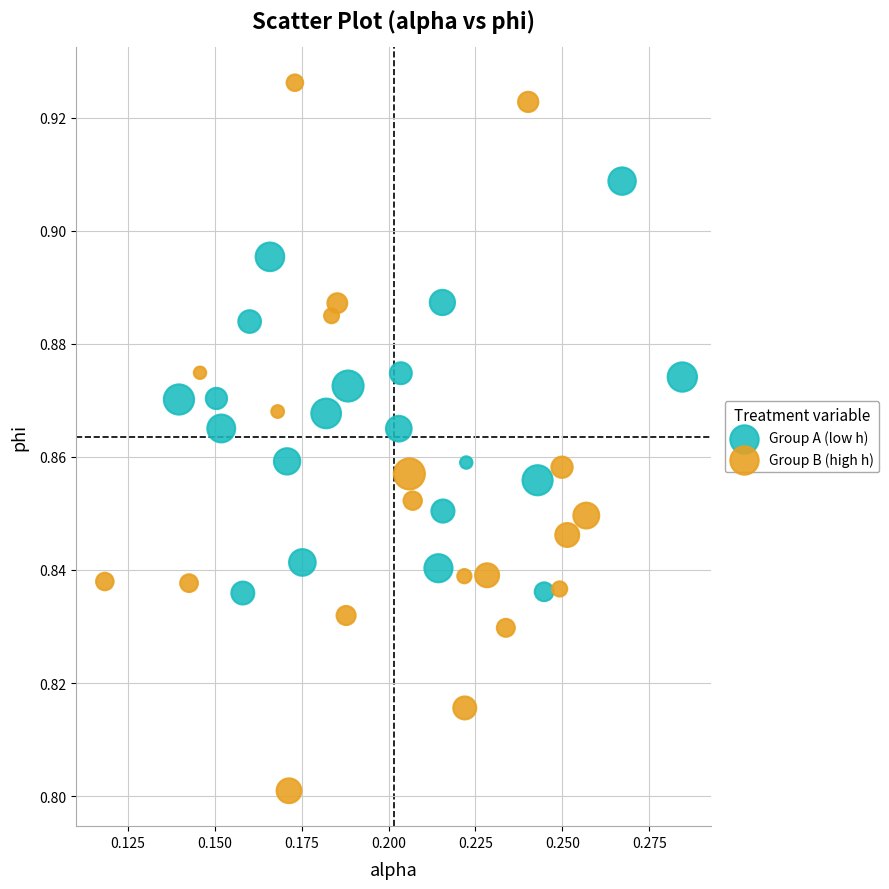

Which series has the largest Y range (max minus min)?

Group B (high h)